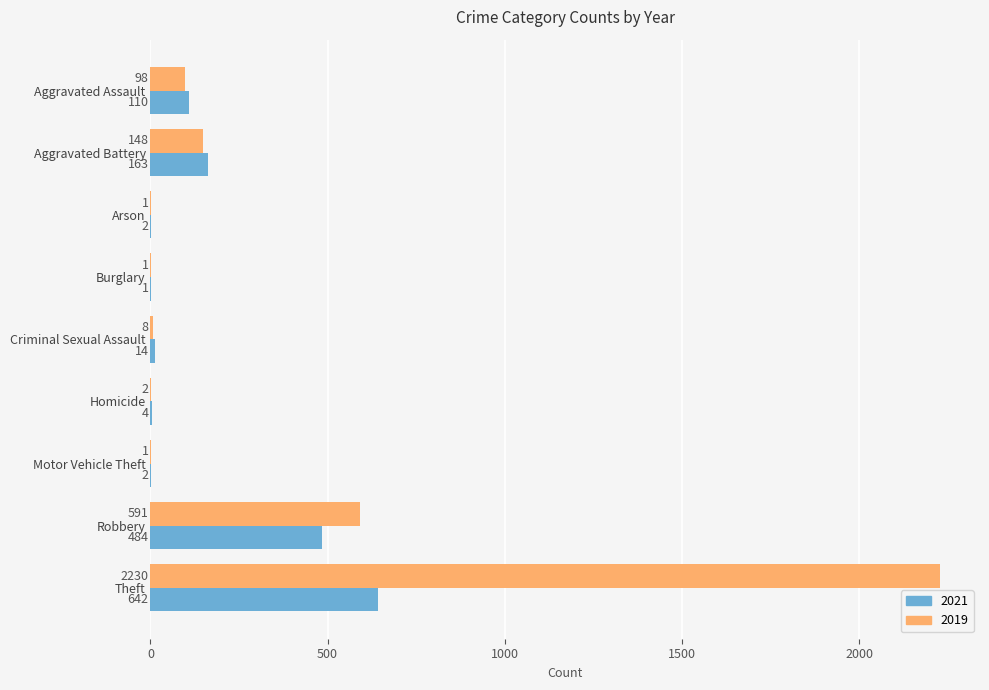

Between Criminal Sexual Assault and Motor Vehicle Theft, which series saw the biggest shift?

2021